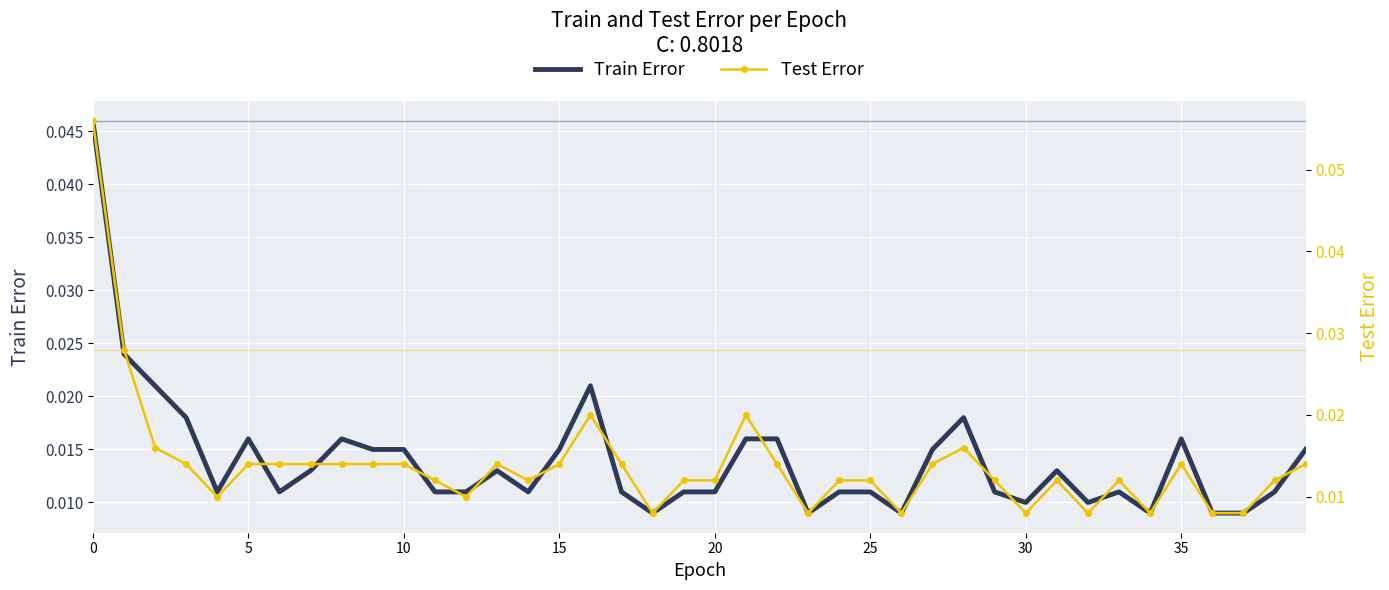

In Test Error, how many points are lower than both neighbors (excluding endpoints)?

9